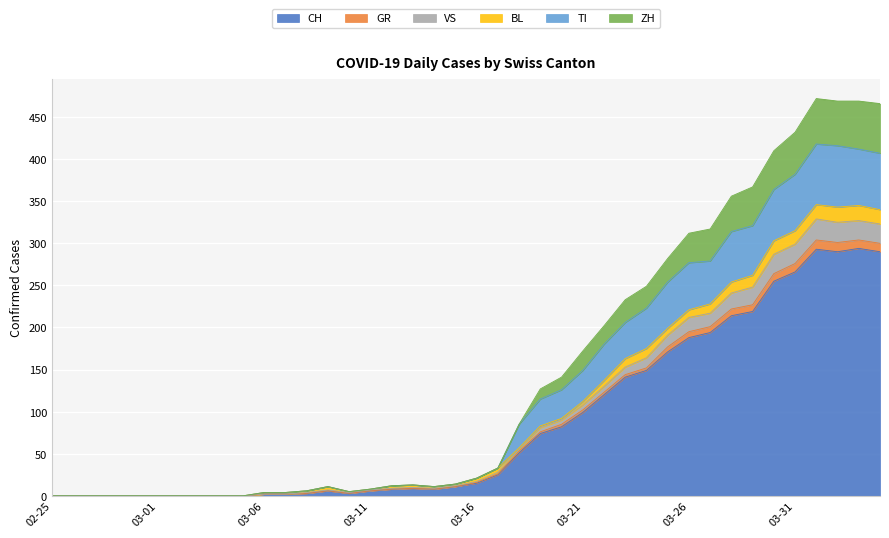

What is the maximum value shown in the chart?

472